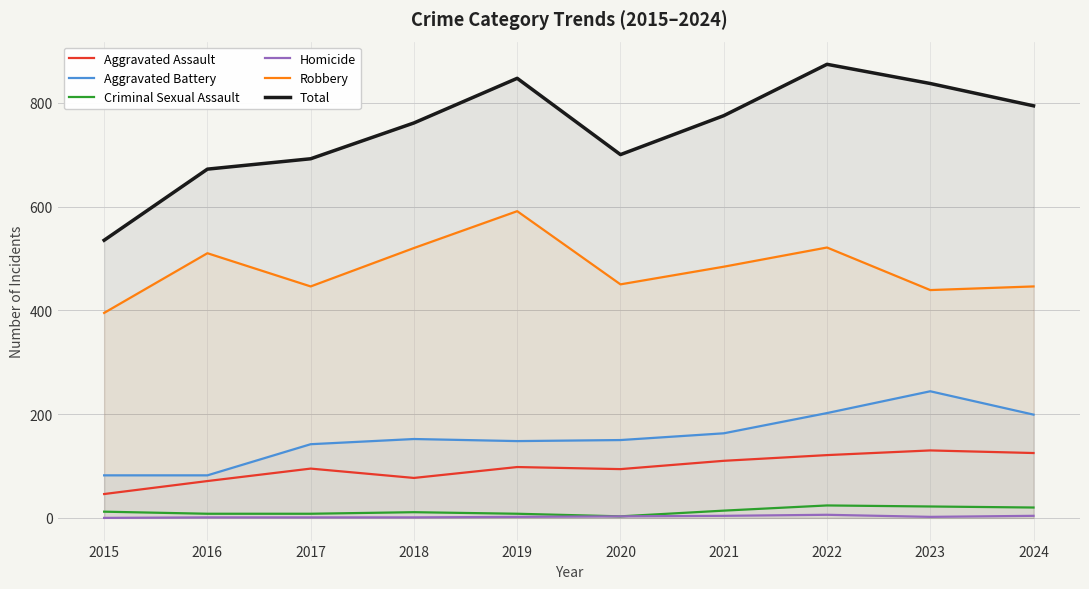

List the series in order of their peak value, lowest first.

Homicide, Criminal Sexual Assault, Aggravated Assault, Aggravated Battery, Robbery, Total